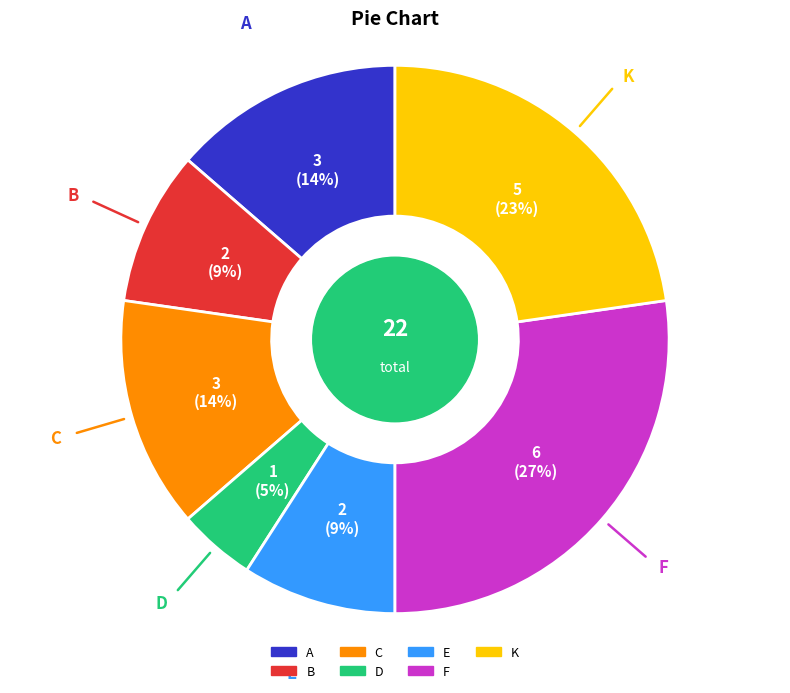

Which has a higher value, D or A?

A